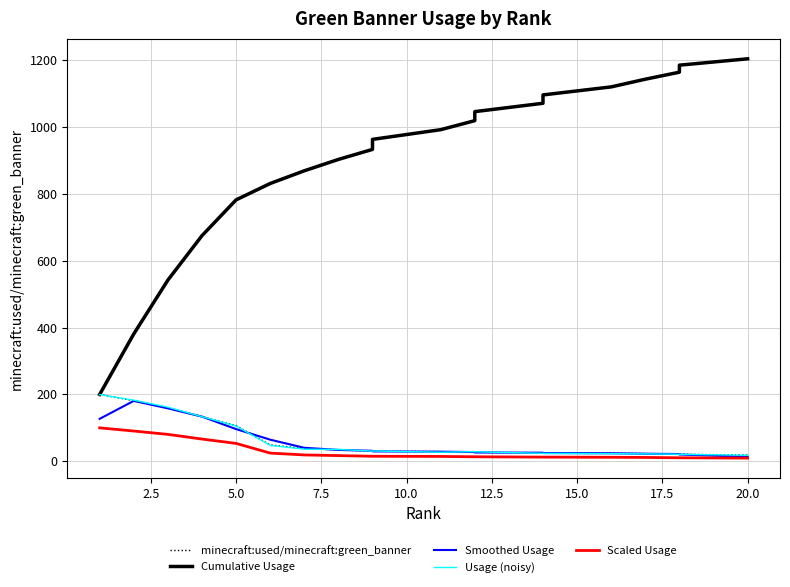

What is the maximum value for Cumulative Usage?

1204.0